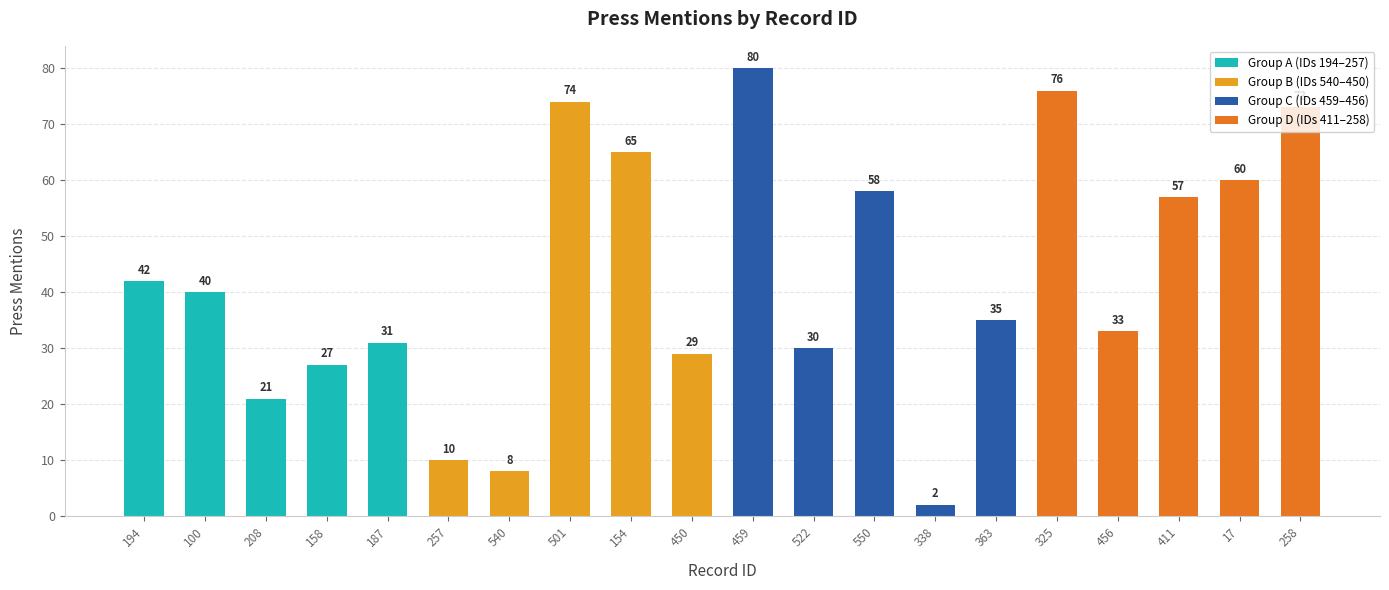

What is the value of the 10th bar from the left?

29